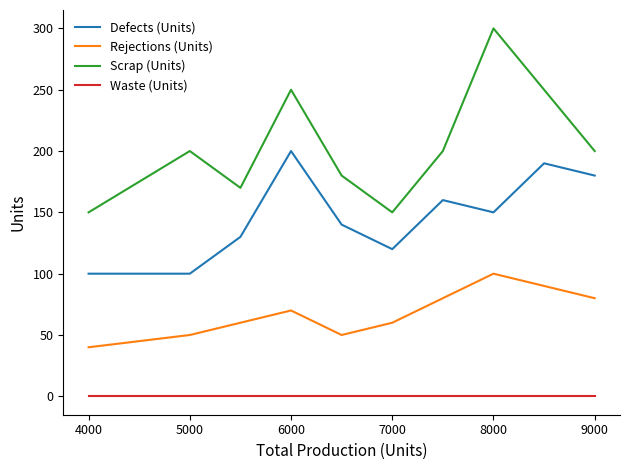

What is the lowest value of the Rejections (Units) series?

40